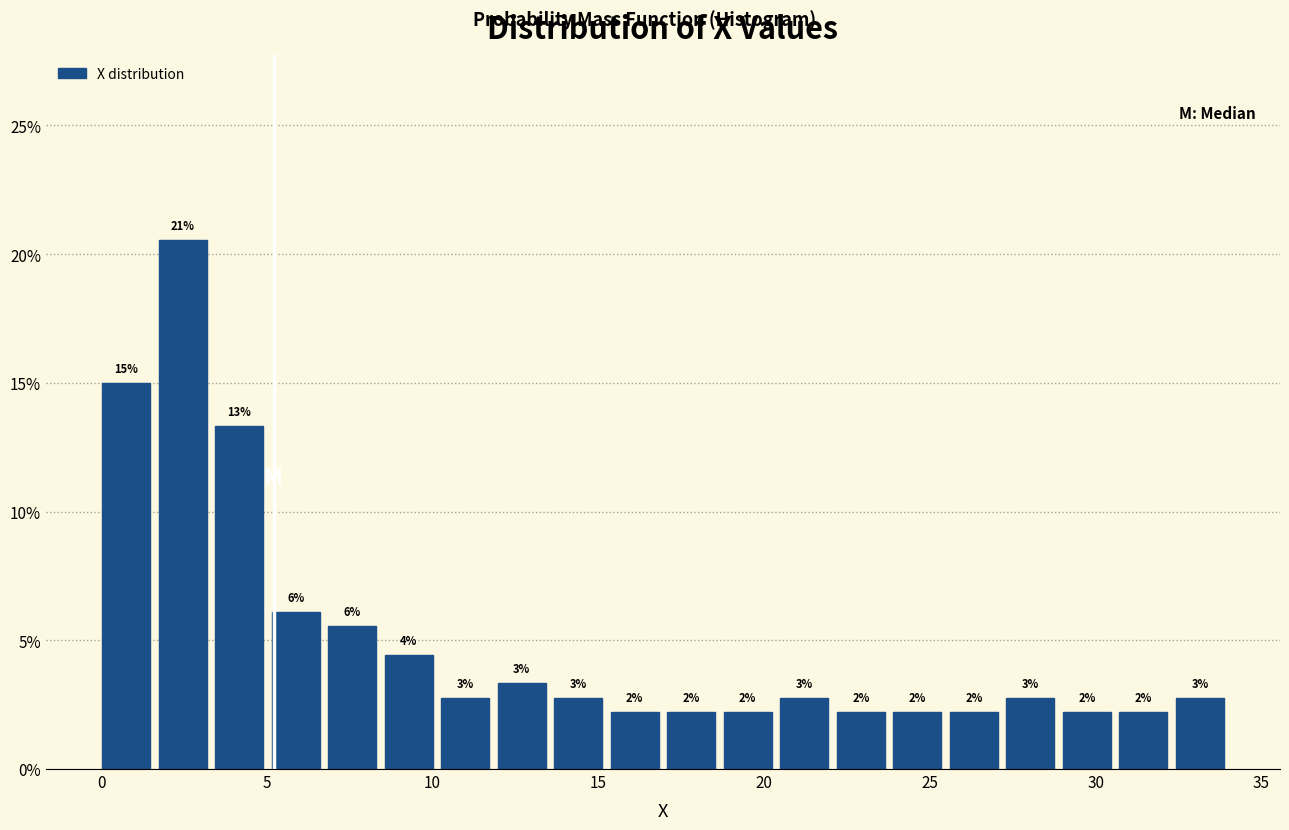

Around what value on the x-axis is the tallest bar? Give the approximate position of its centre, as read against the axis.

2.5